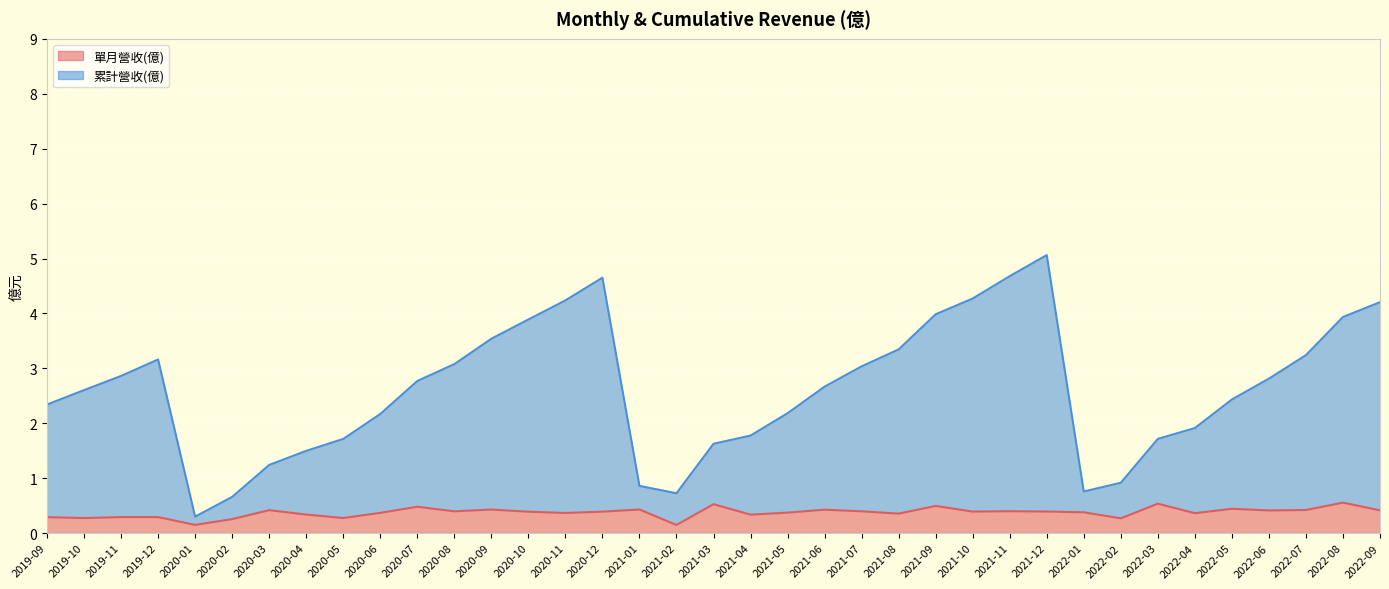

True or false: 單月營收(億) has a value of 0.4 at 2020-12.

True